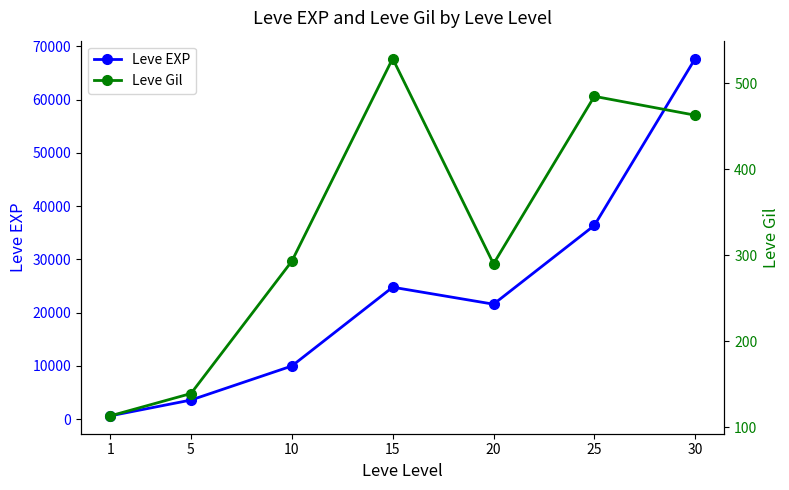

In Leve EXP, how many points are lower than both neighbors (excluding endpoints)?

1